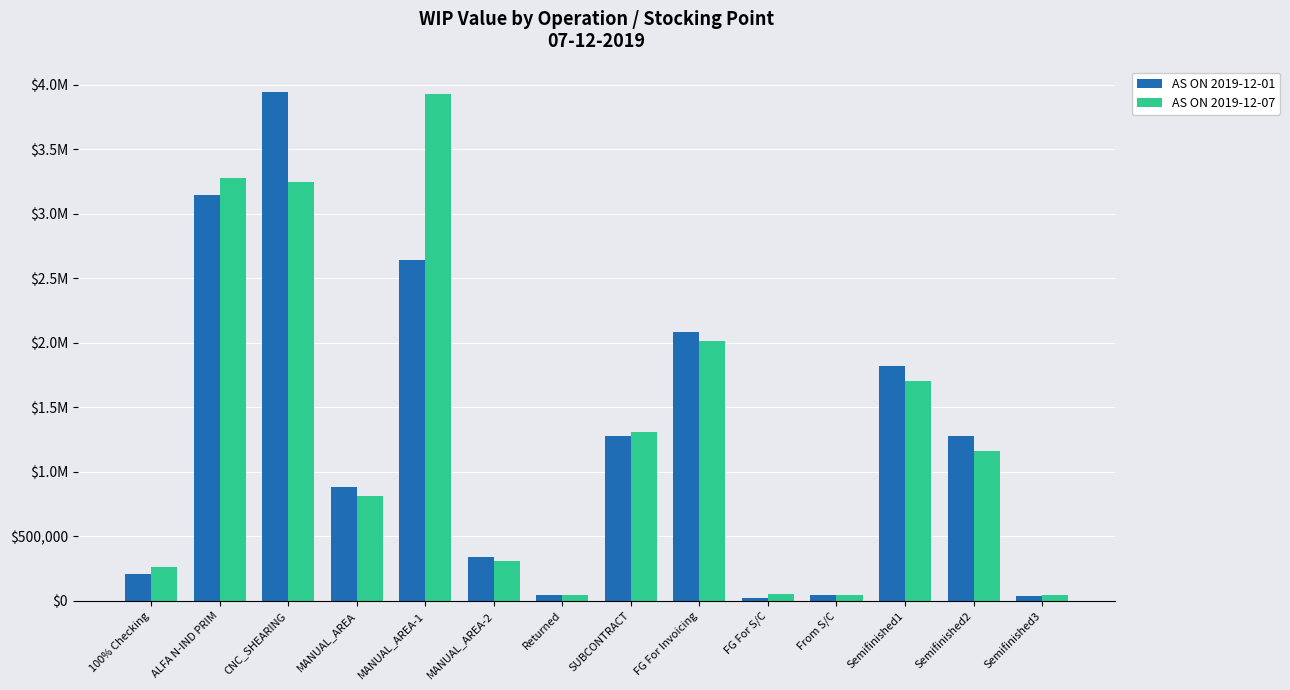

Are the bars horizontal?

No